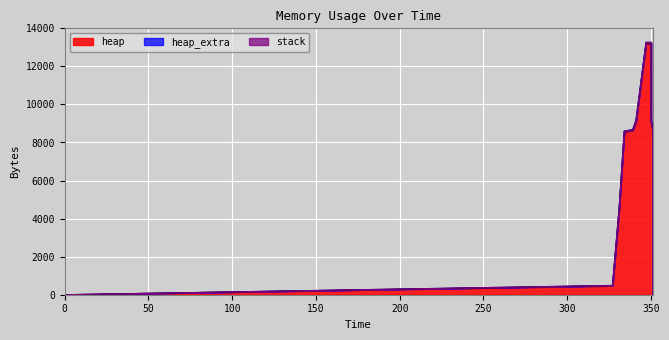

The value of heap_extra at 334 is 21. True or false?

False